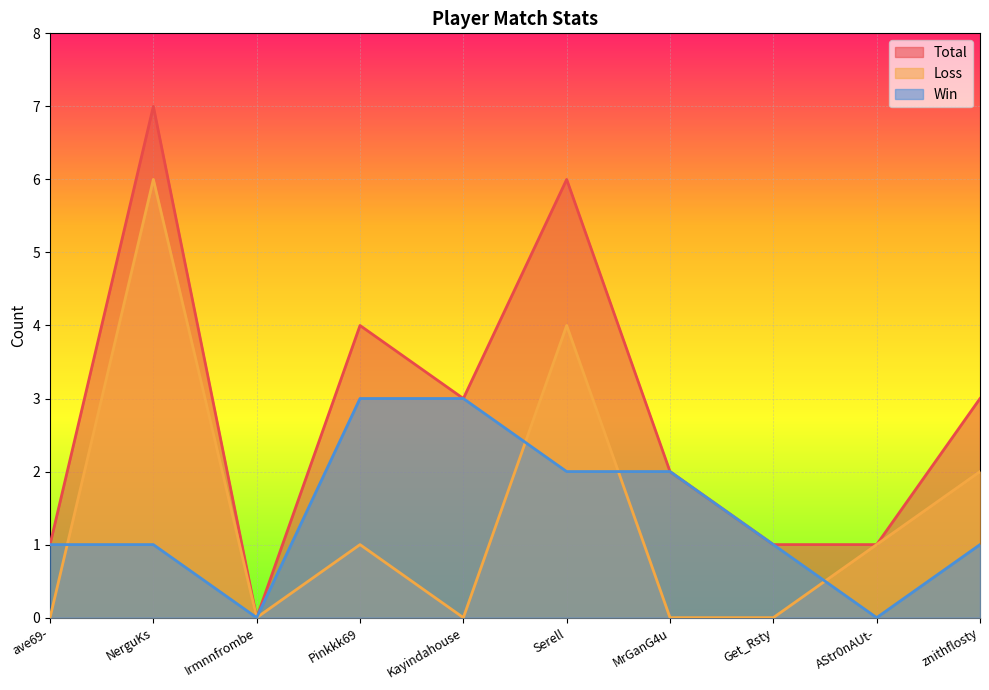

How many positive values does the Loss series have?

5